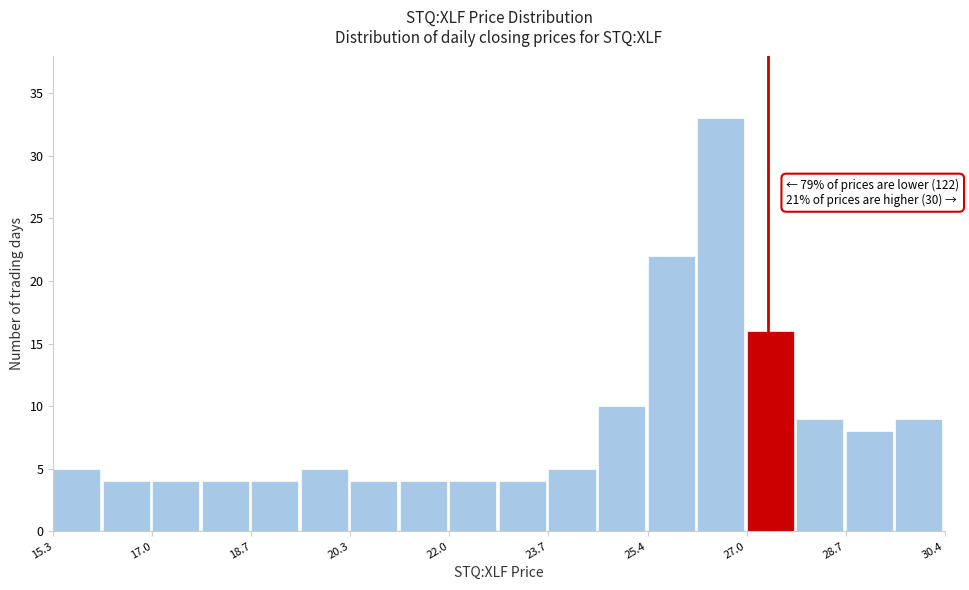

Which range on the x-axis has the tallest bar?

26.2 to 27.0